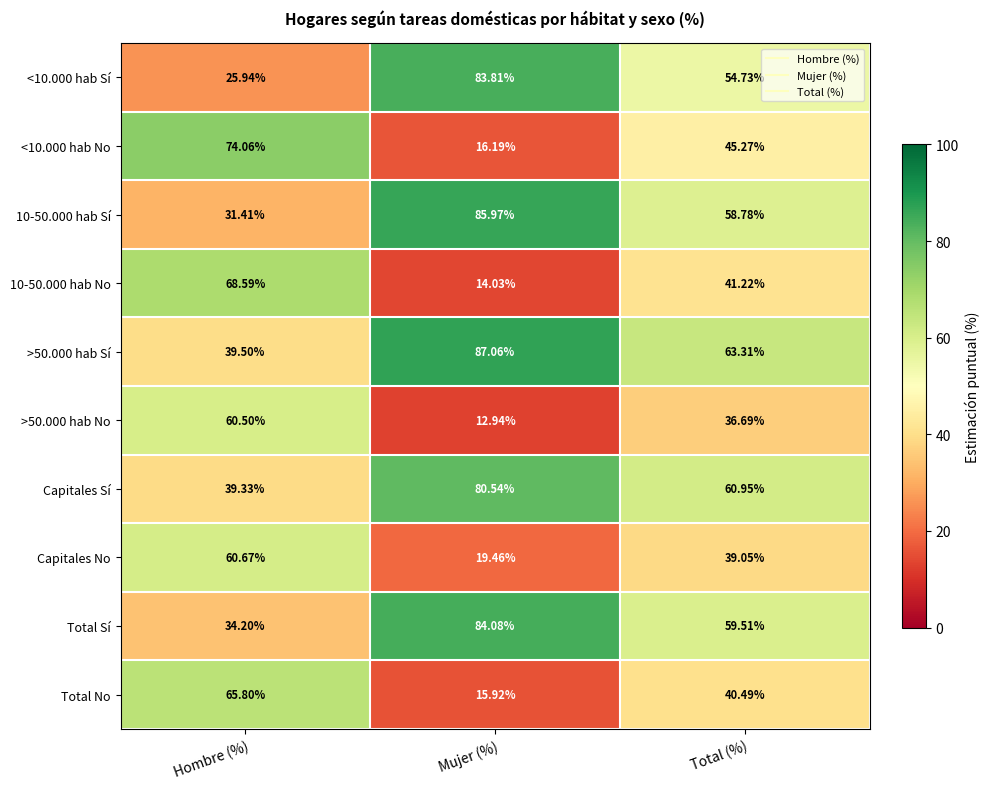

At which label does 10-50.000 hab Sí reach its minimum?

Hombre (%)